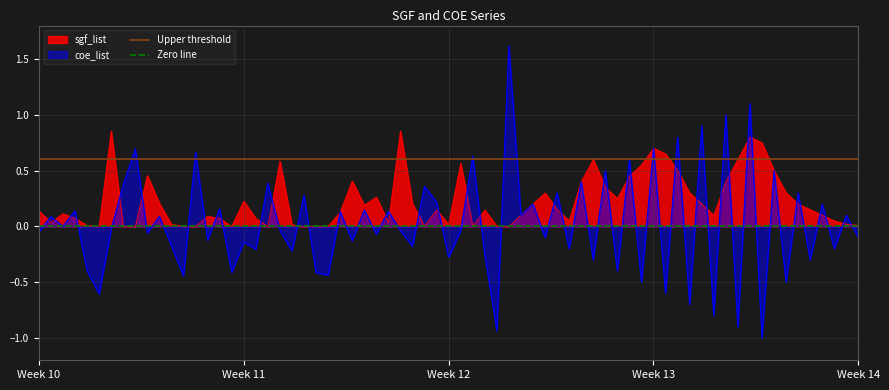

What is the minimum value for coe_list?

-1.0